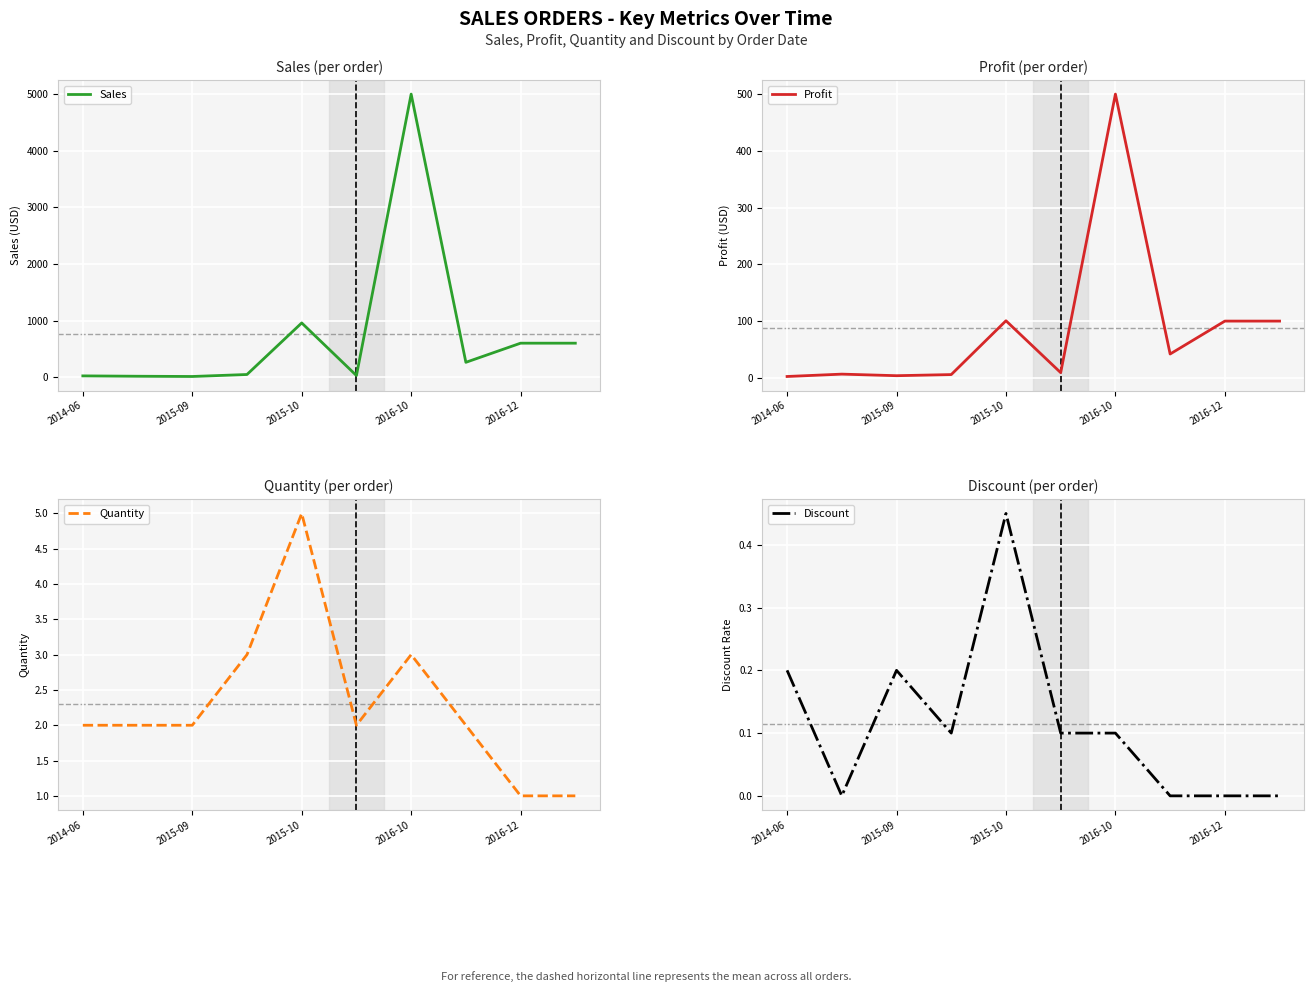

At which label does Sales reach its peak?

2016-10